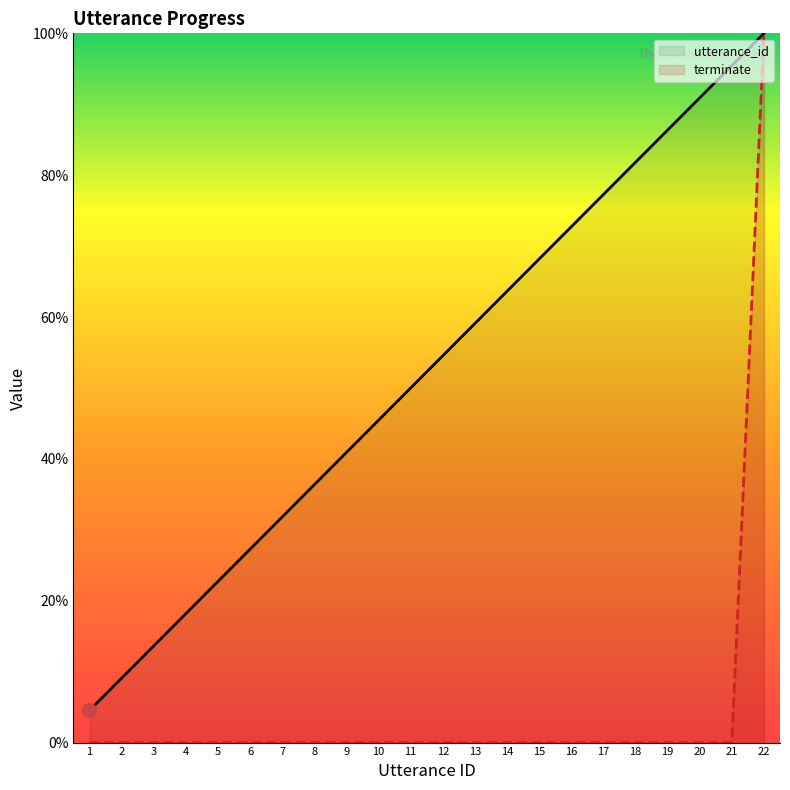

What is the difference between the utterance_id values at 12 and 11?

4.5